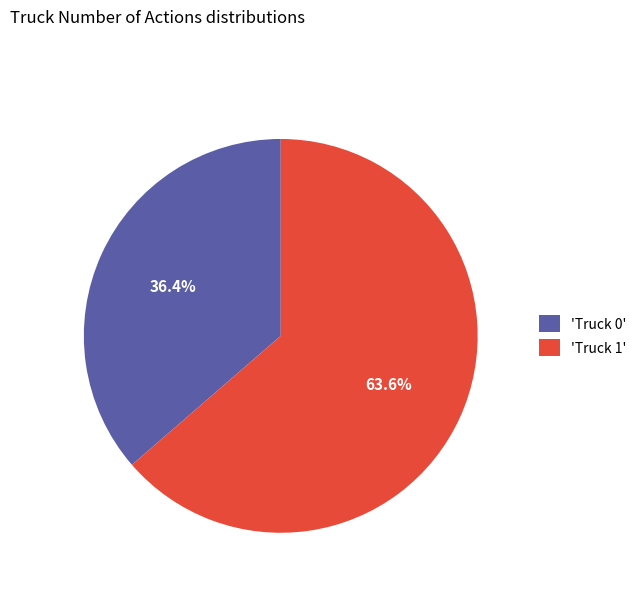

What is the ratio of the value at 'Truck 0' to the value at 'Truck 1'?

0.6